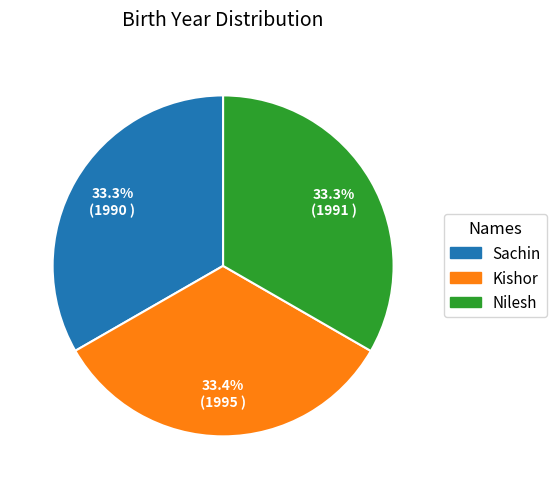

Combined, what portion of the pie is Kishor and Nilesh?

66.7%